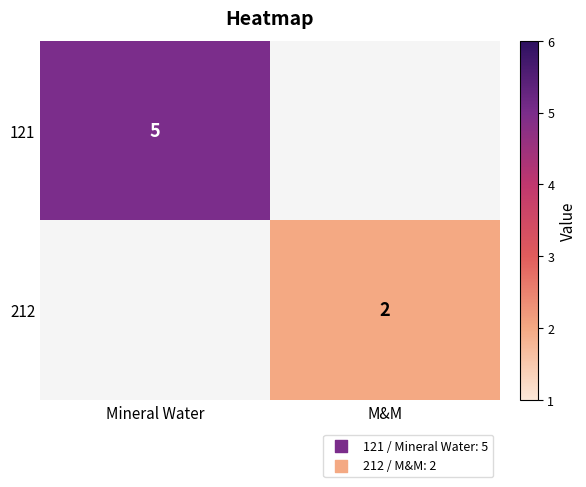

True or false: 121 has a value of 1.6 at Mineral Water.

False